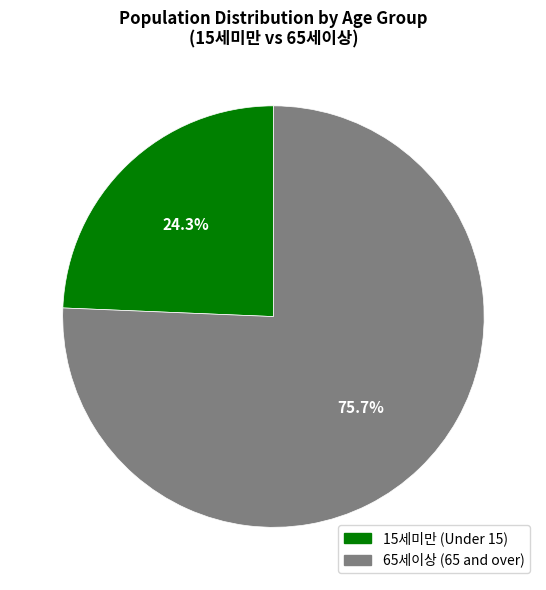

Does 65세이상 represent more than half of the total?

Yes